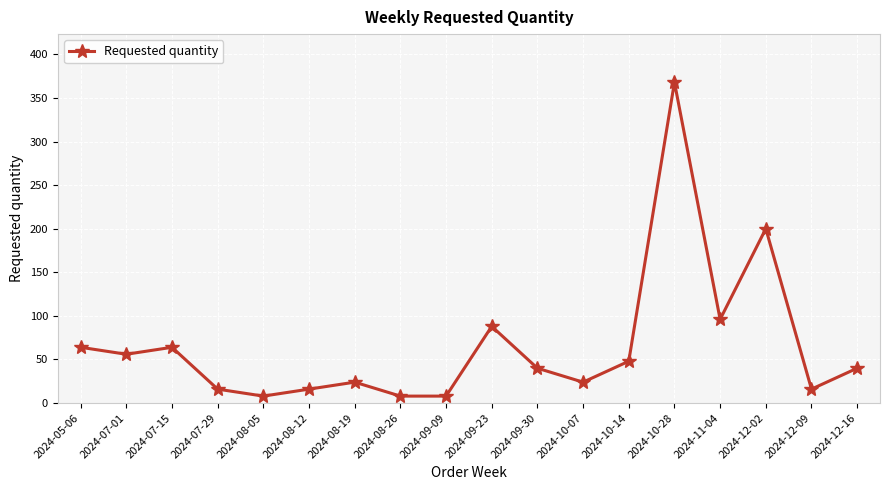

Read the value at 2024-12-09, to the nearest 10.

20